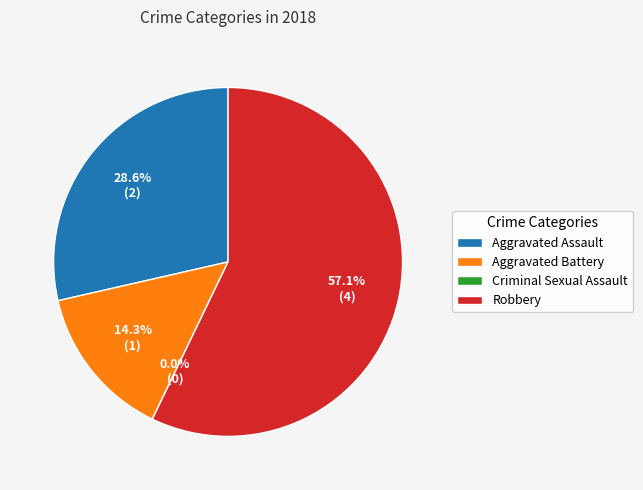

The Robbery slice represents 57% of the pie. True or false?

True